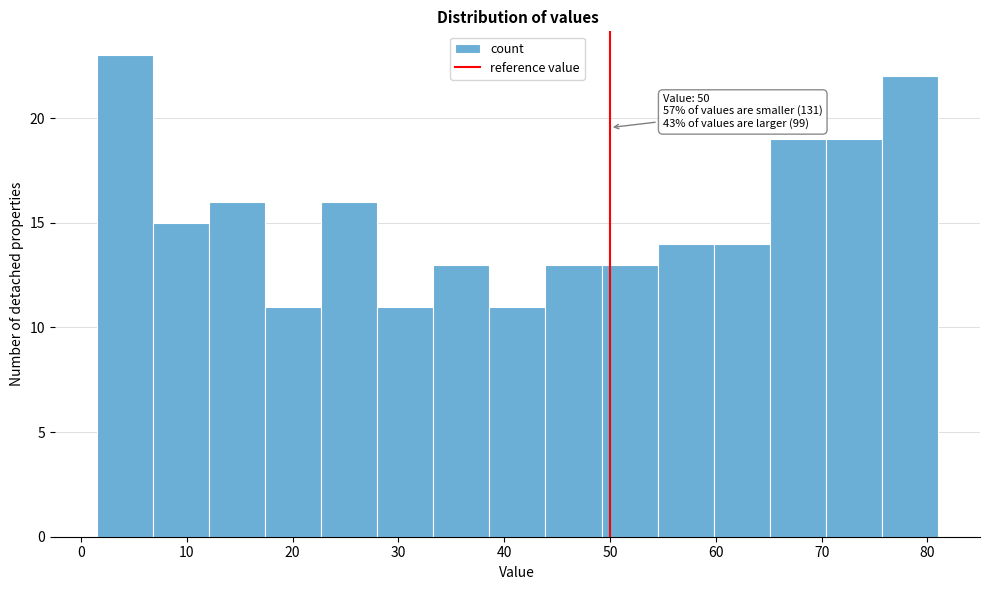

Which range on the x-axis has the tallest bar?

1.5 to 6.8